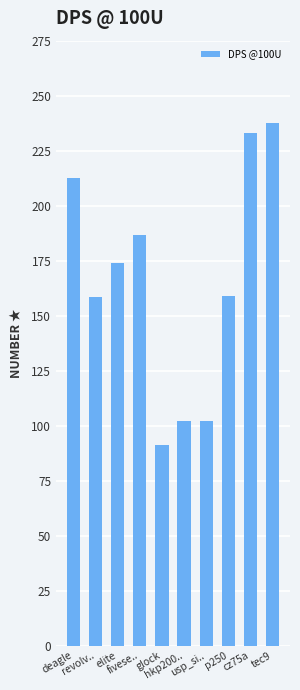

What is the sum of the values at deagle and p250?

371.3